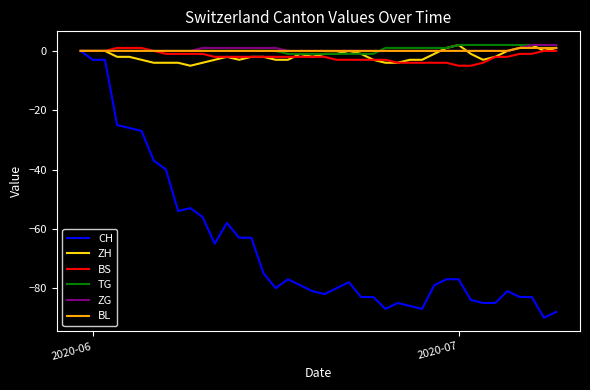

What is the minimum value for ZH?

-5